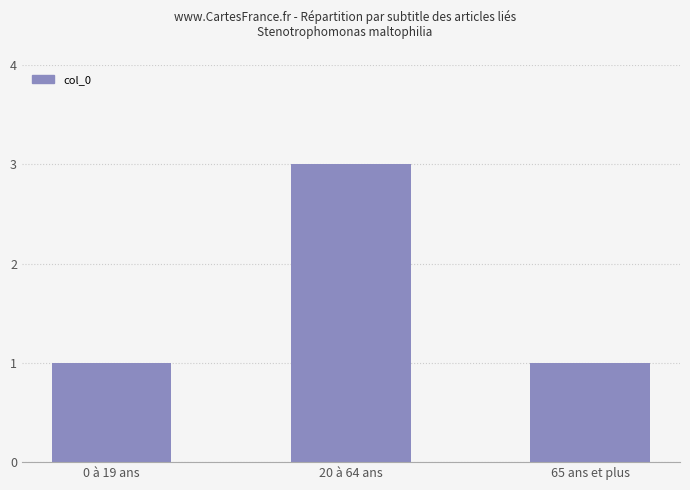

What is the change in value from 0 à 19 ans to 20 à 64 ans?

+2